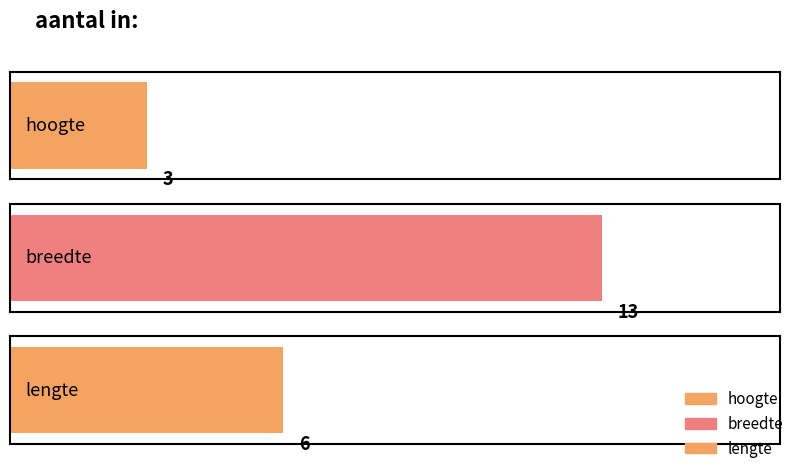

Does the chart contain stacked bars?

No